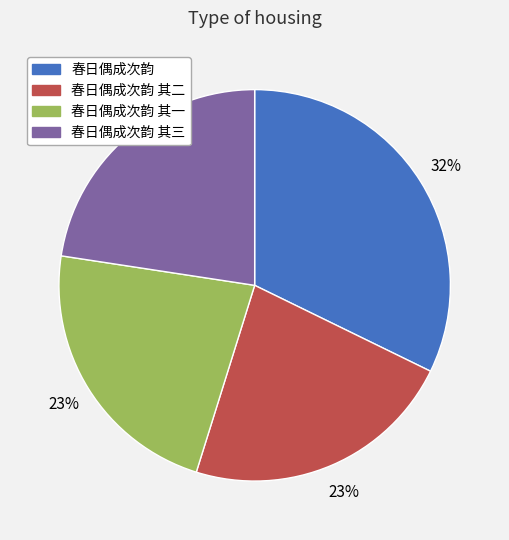

Which category has the biggest portion of the pie?

春日偶成次韵